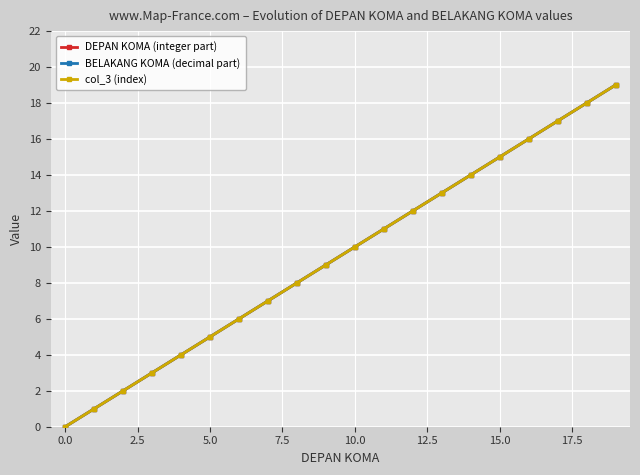

Does the chart have visible grid lines?

Yes